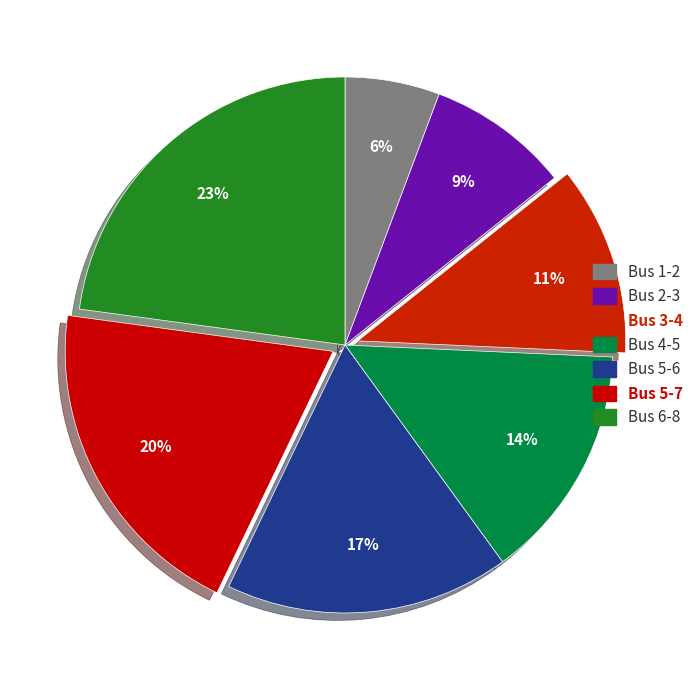

Which category has the biggest portion of the pie?

Bus 6-8